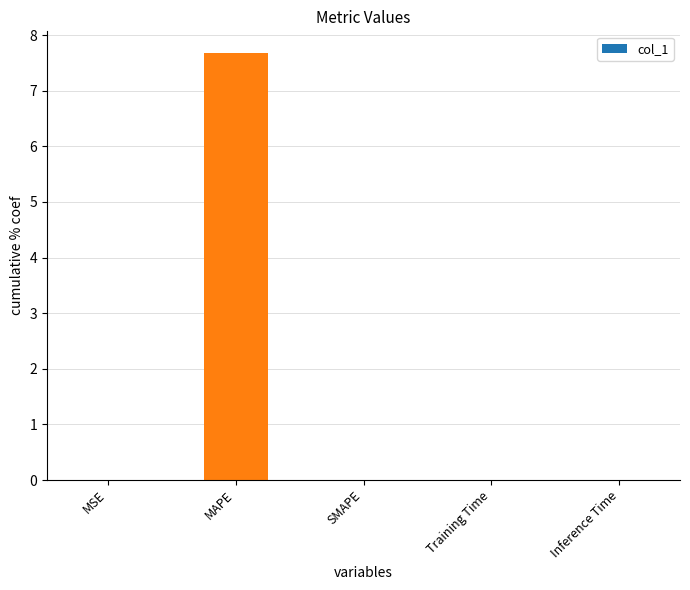

What is the sum of all values?

7.7